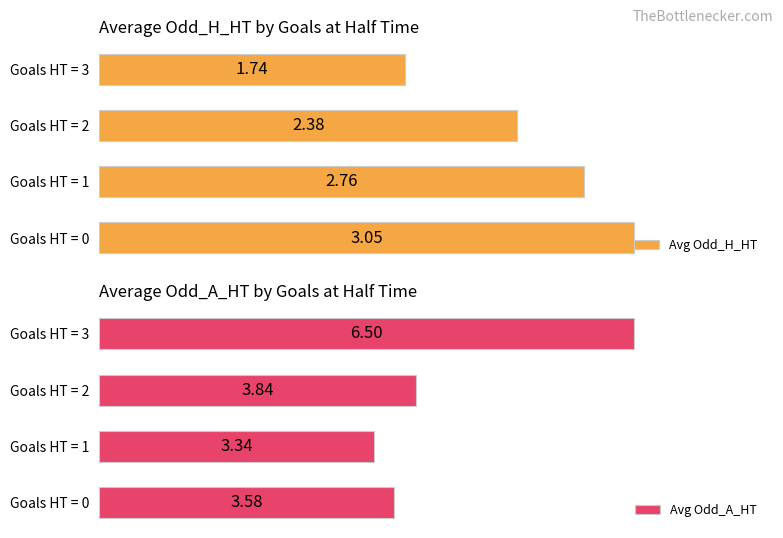

What is the difference between the second highest and second lowest values in the Avg Odd_A_HT series?

0.3